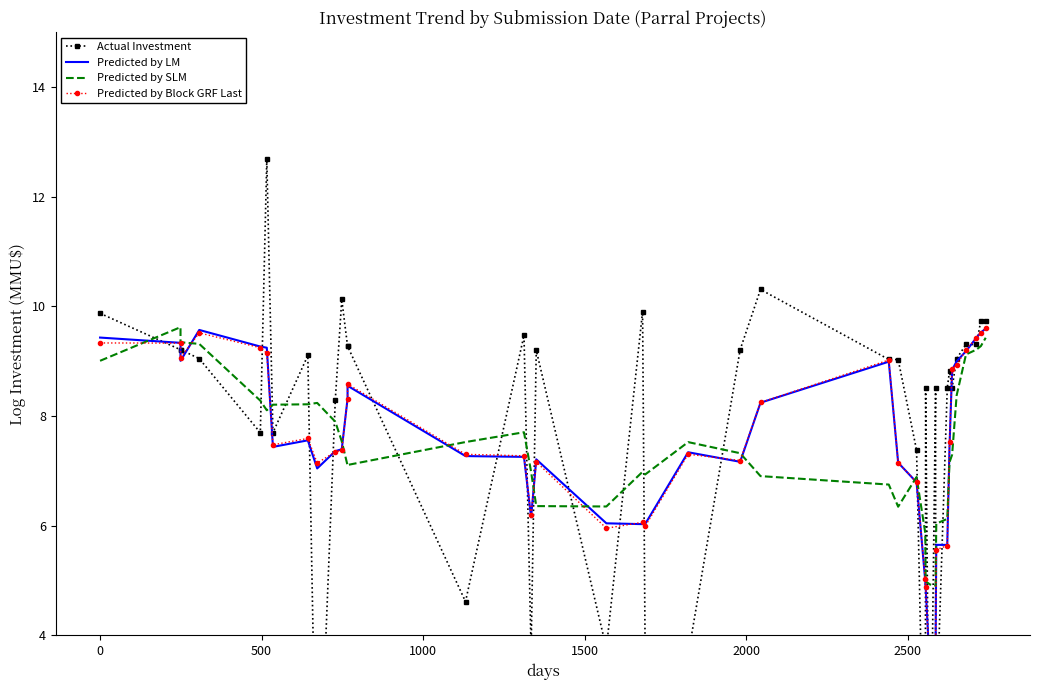

List the series in order of their peak value, lowest first.

Predicted by LM, Predicted by Block GRF Last, Predicted by SLM, Actual Investment